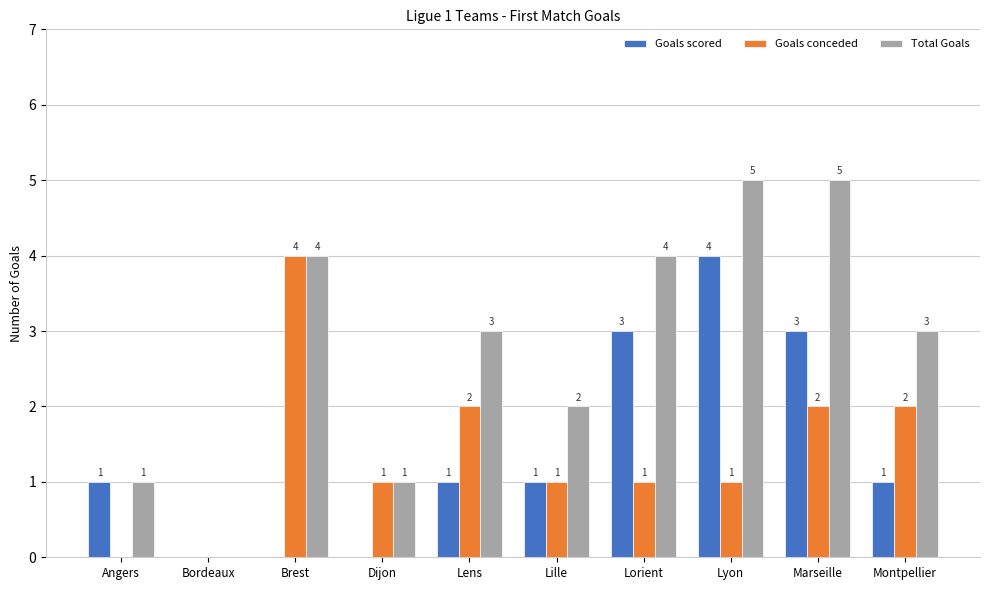

Reading right to left, transcribe all the data shown in this chart.

Goals scored: Montpellier=1	Marseille=3	Lyon=4	Lorient=3	Lille=1	Lens=1	Dijon=0	Brest=0	Bordeaux=0	Angers=1
Goals conceded: Montpellier=2	Marseille=2	Lyon=1	Lorient=1	Lille=1	Lens=2	Dijon=1	Brest=4	Bordeaux=0	Angers=0
Total Goals: Montpellier=3	Marseille=5	Lyon=5	Lorient=4	Lille=2	Lens=3	Dijon=1	Brest=4	Bordeaux=0	Angers=1